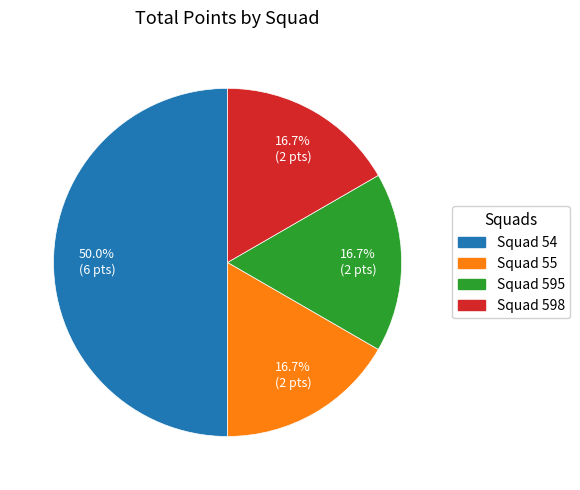

Do Squad 595 and Squad 55 together represent more than half of the pie?

No